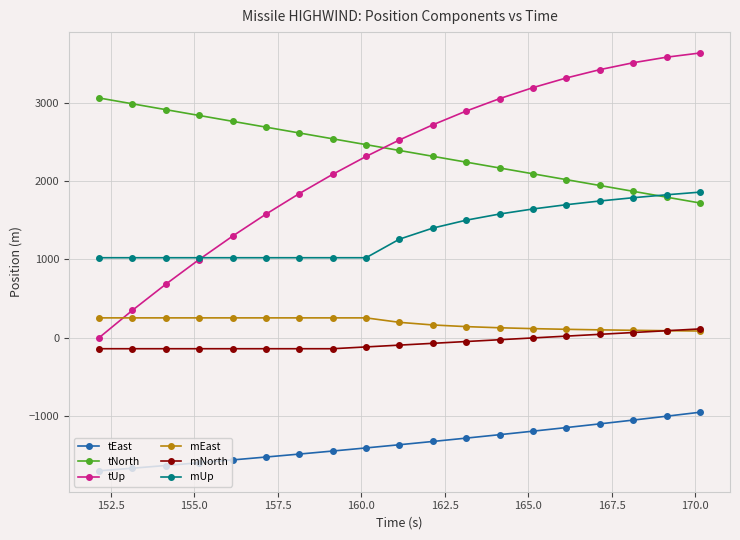

True or false: tUp has more than 2 interior local peaks.

False